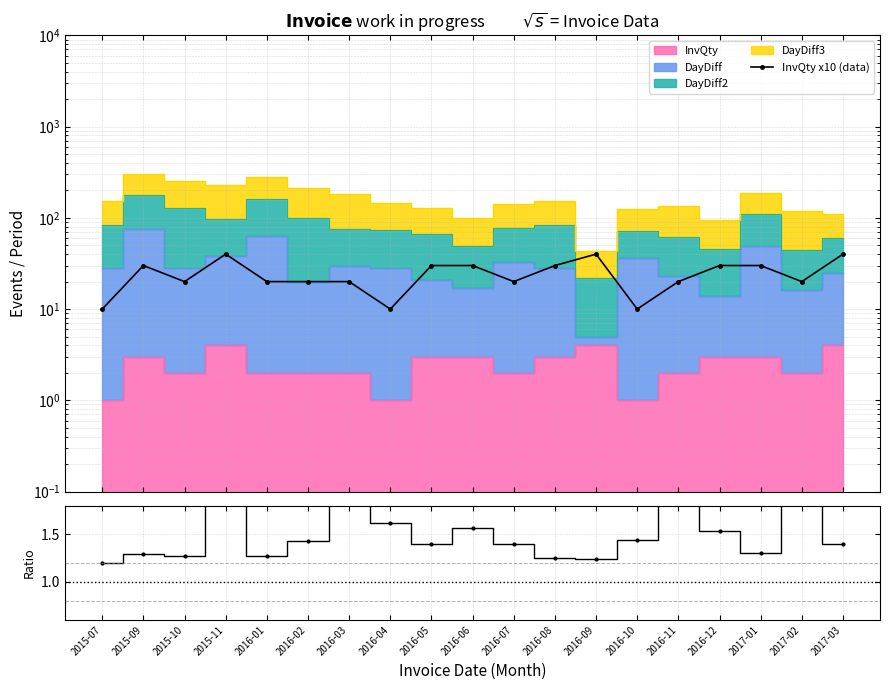

At which label does InvQty x10 (data) reach its peak?

2015-11